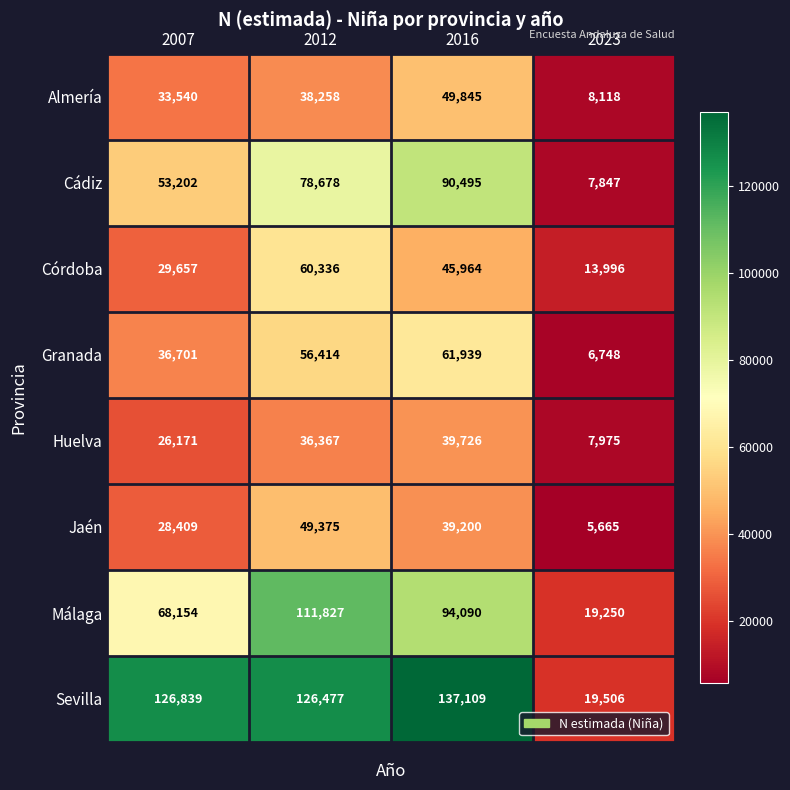

Where does the Jaén series first go above 39200?

2012